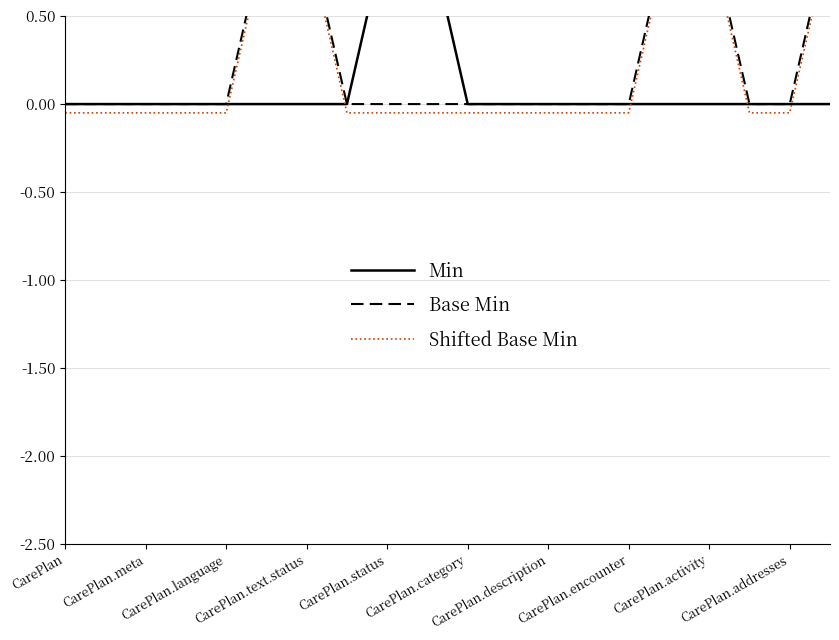

Is the value of Min at 16 greater than the value of Base Min at CarePlan.meta?

No